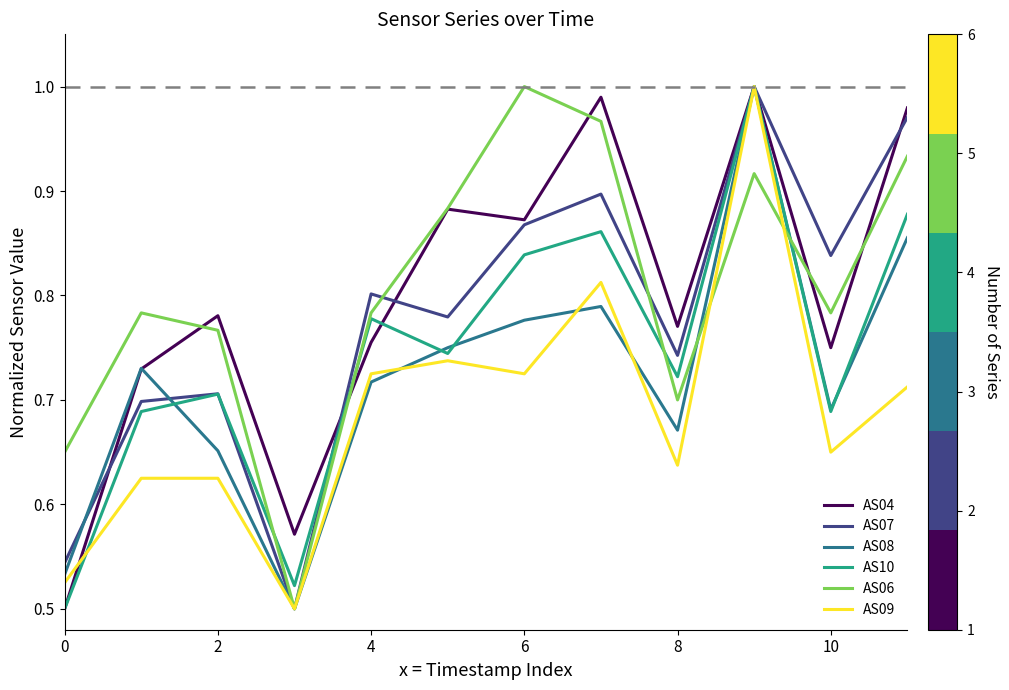

Is this an area chart (filled region under the line)?

No